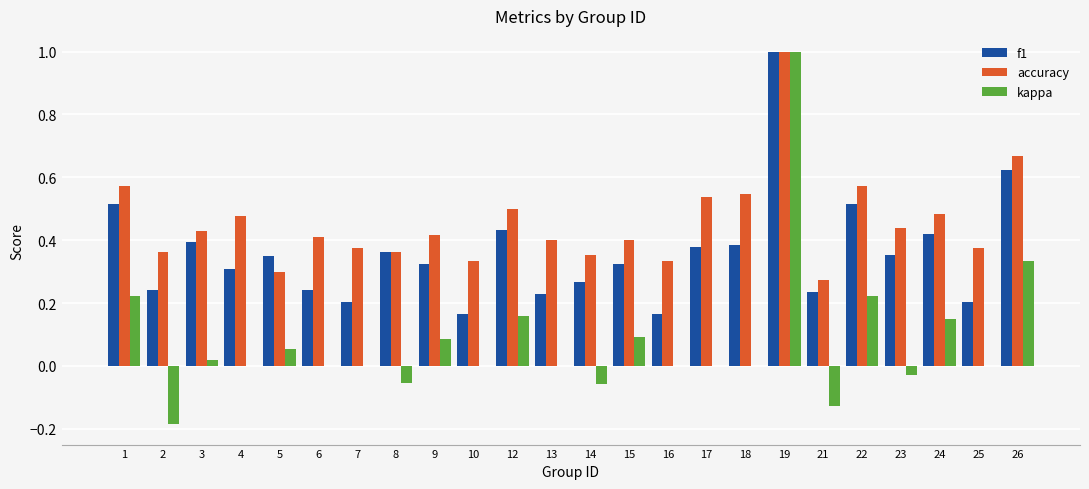

Between 4 and 17, which series saw the biggest shift?

f1